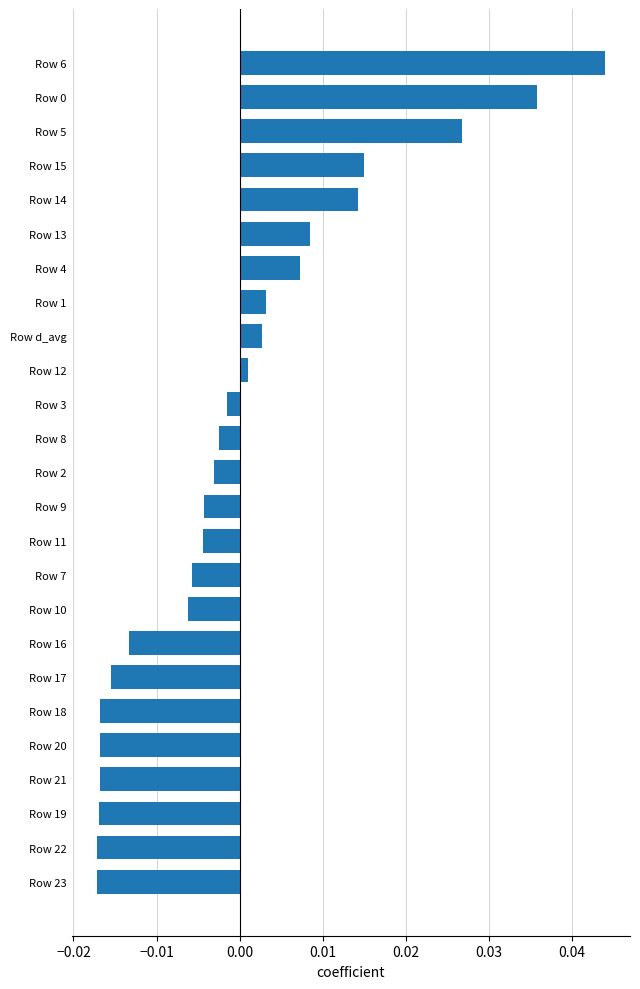

Is it true that the value at Row 0 is 0.1?

False